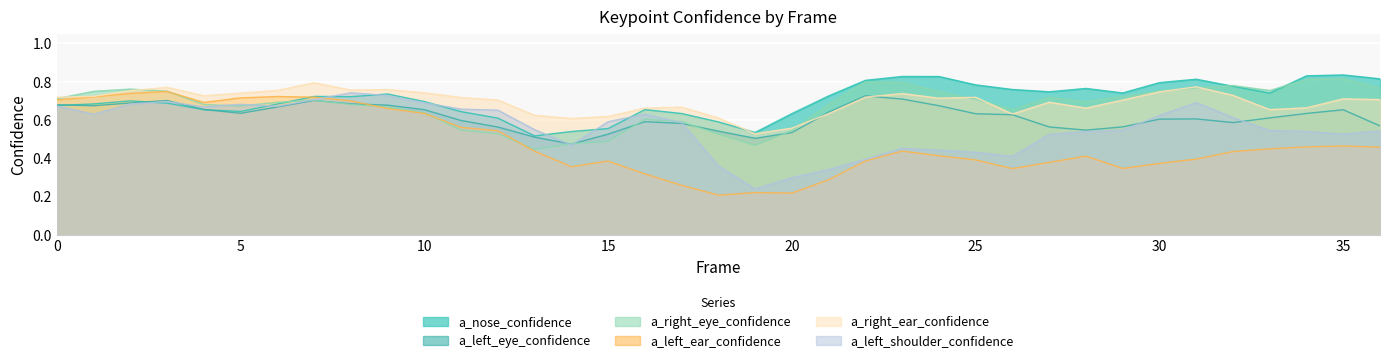

True or false: a_right_ear_confidence has more than 2 points higher than both neighbors.

True